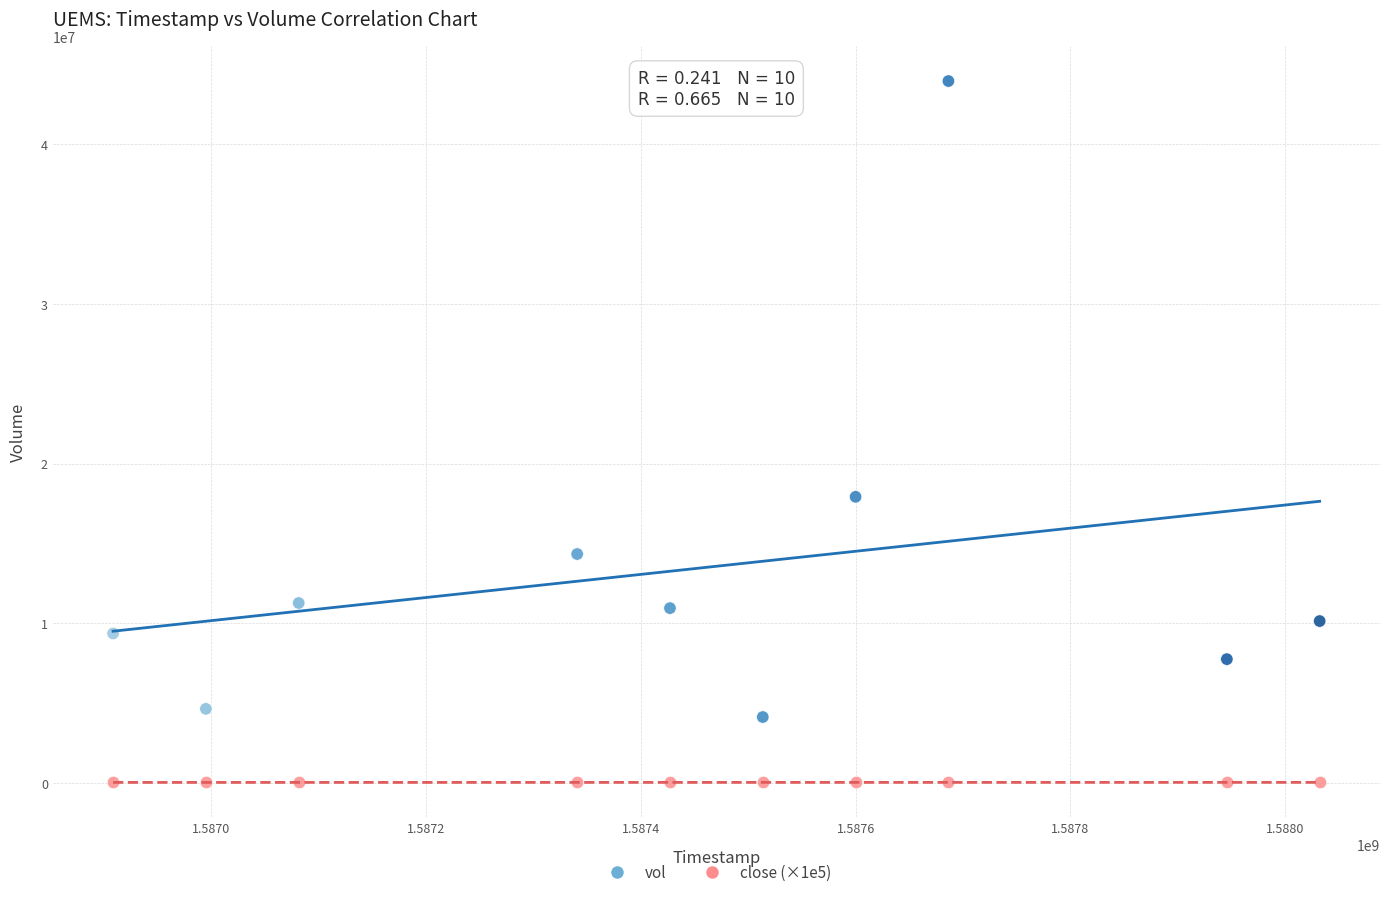

Across all data points, what is the range of X values (max minus min)?

1123200